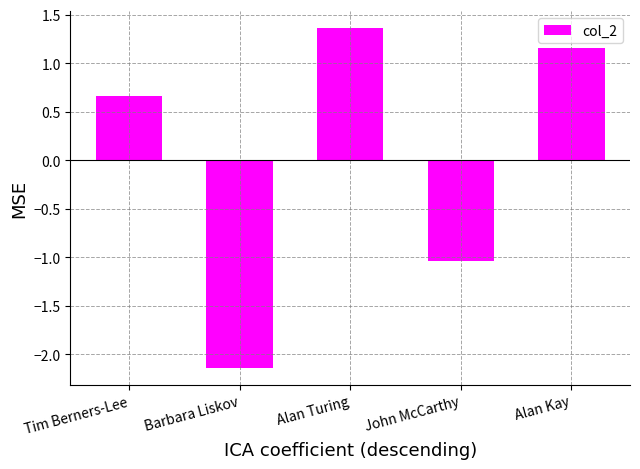

What is the label of the 5th bar from the right?

Tim Berners-Lee